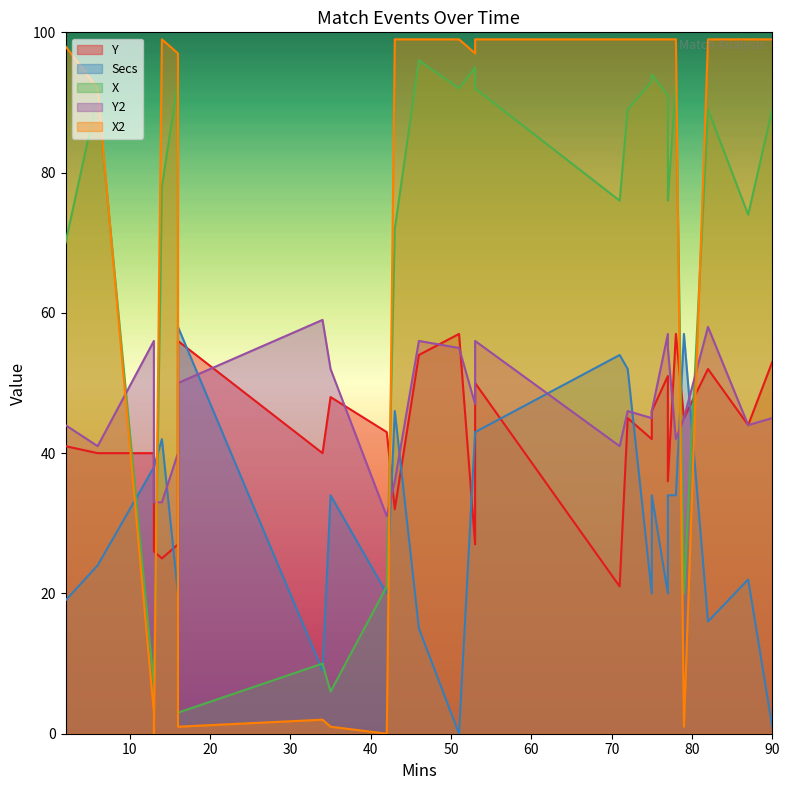

How many distinct data groups are displayed?

5